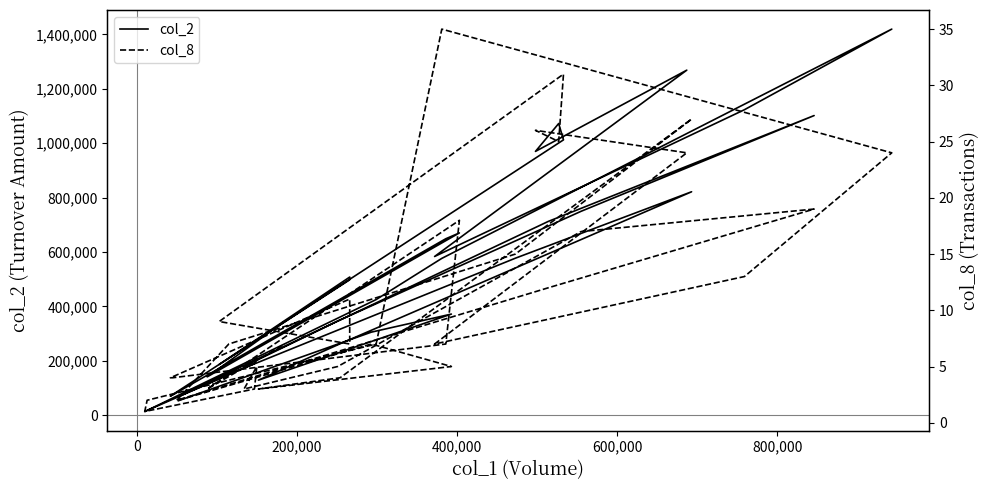

How many series are shown in this chart?

2